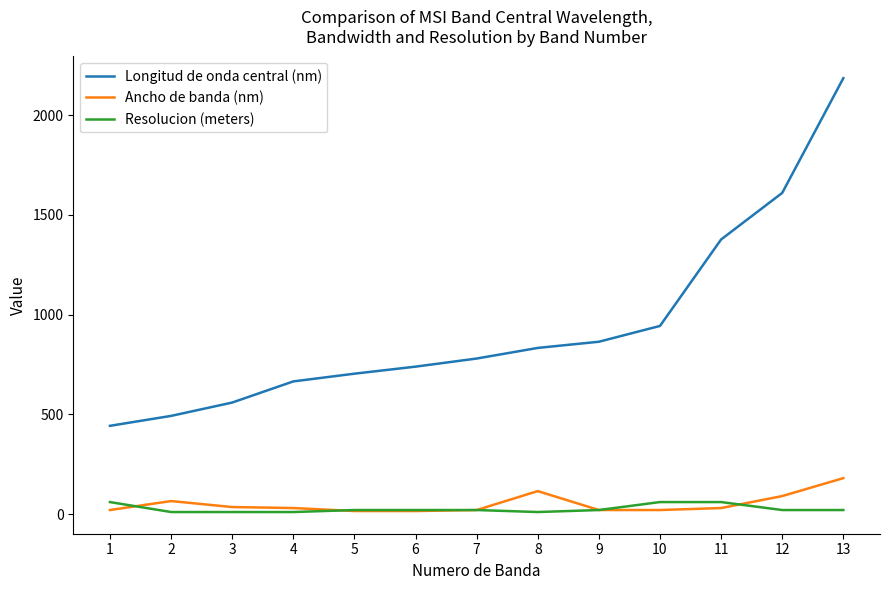

Between 7 and 9, which series saw the biggest shift?

Longitud de onda central (nm)